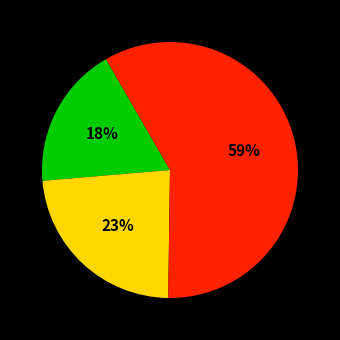

To the nearest percent, what is the average slice percentage?

33%